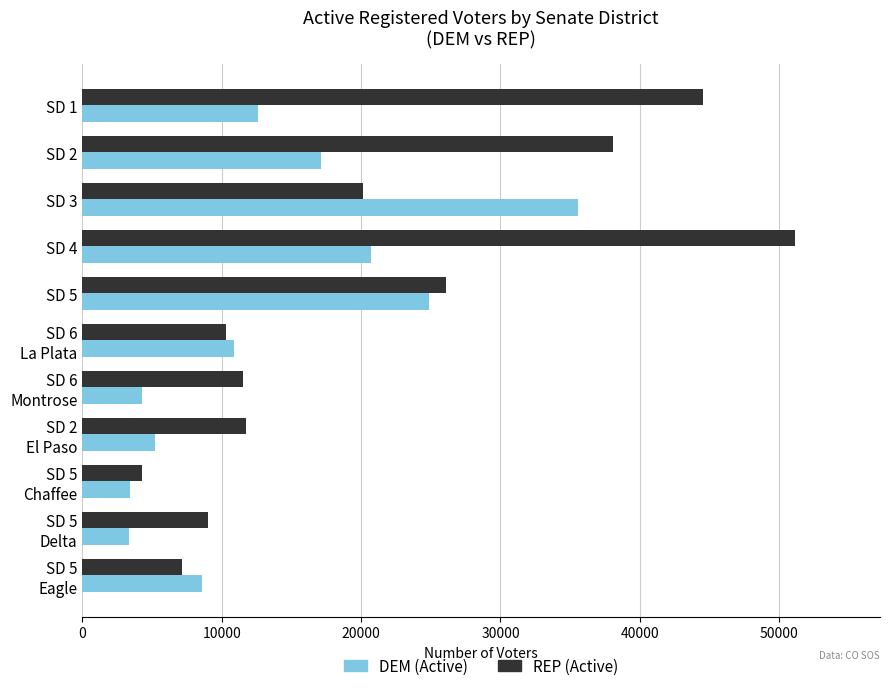

What is the sum of all REP (Active) values?

233975